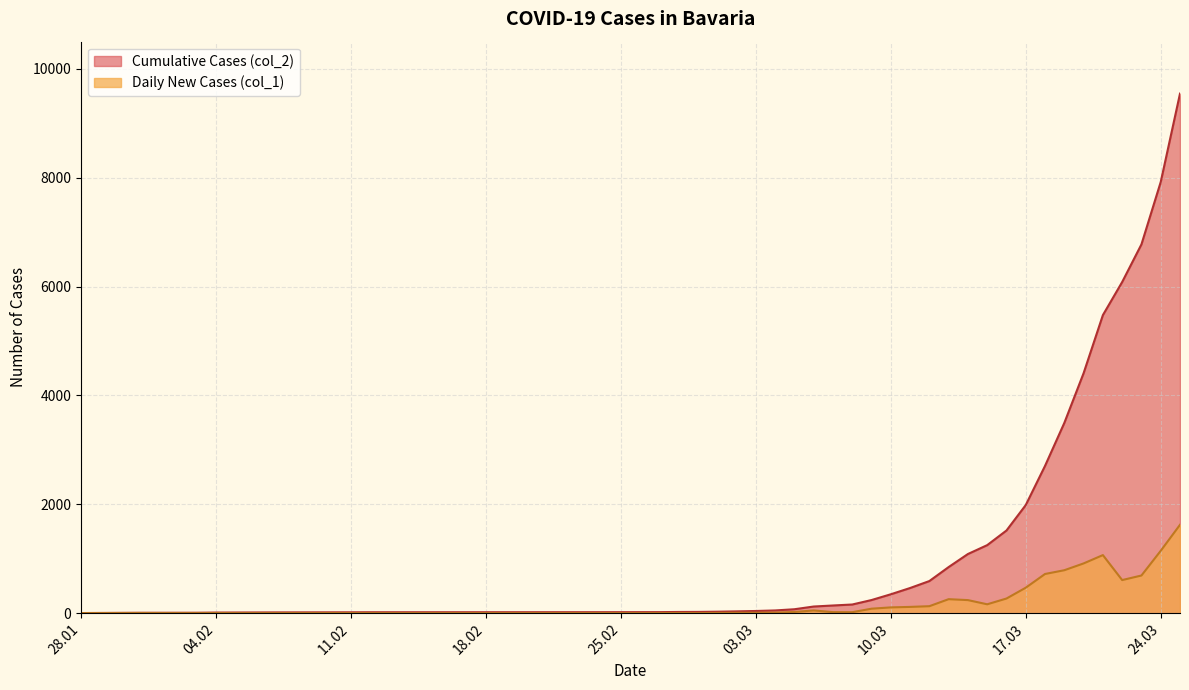

True or false: Daily New Cases (col_1) and Cumulative Cases (col_2) cross at least once.

False